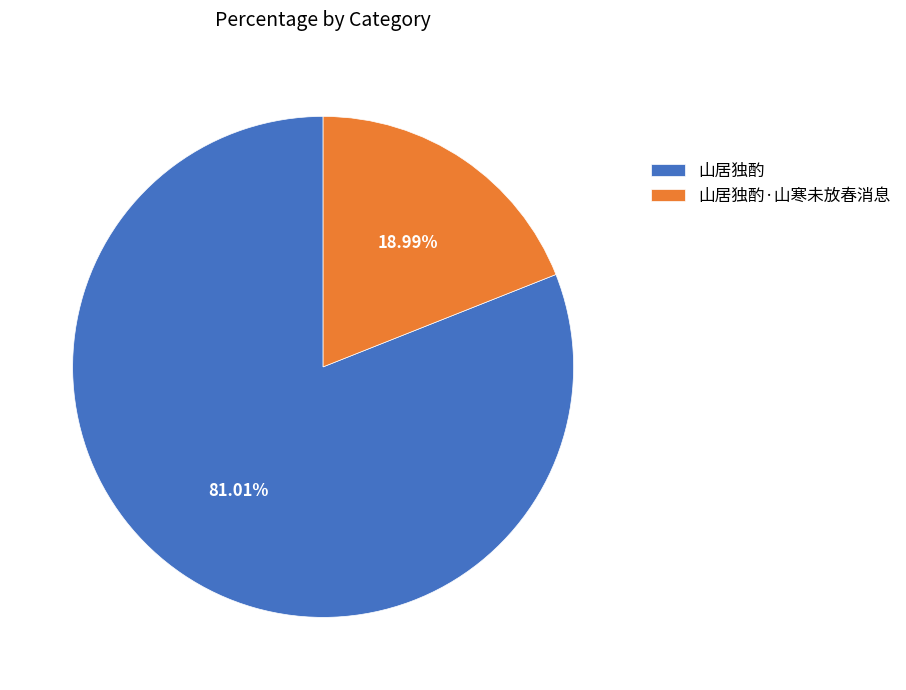

To the nearest percent, what percentage of the pie is 山居独酌?

81%